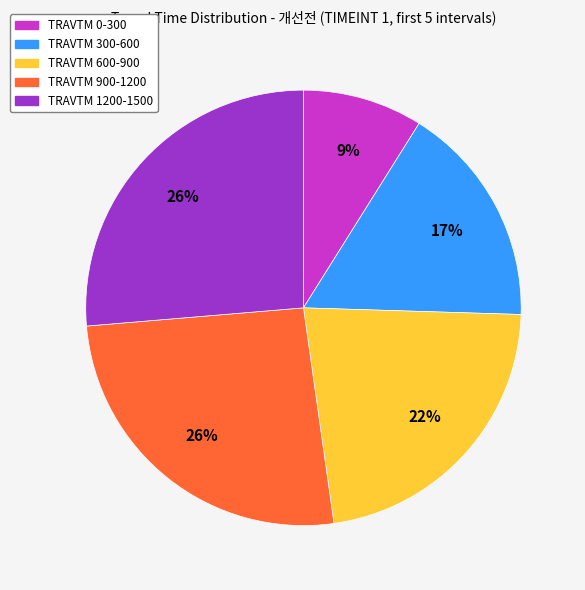

To the nearest percent, what is the average slice percentage?

20%